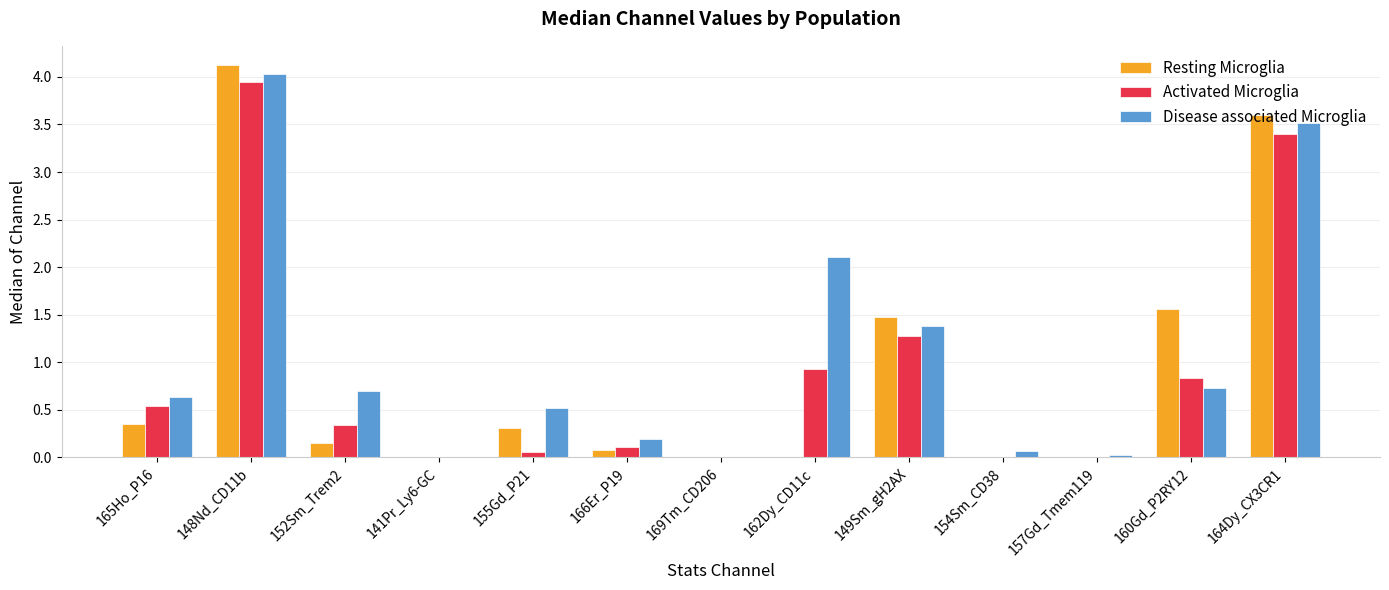

What is the greatest value displayed?

4.1